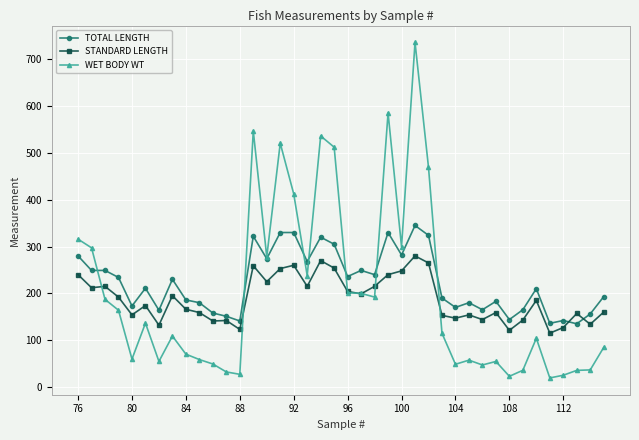

What is the smallest value displayed?

19.3